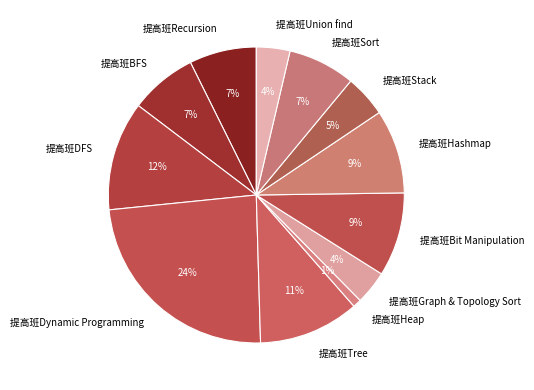

To the nearest percent, what percentage of the pie is 提高班Stack?

5%